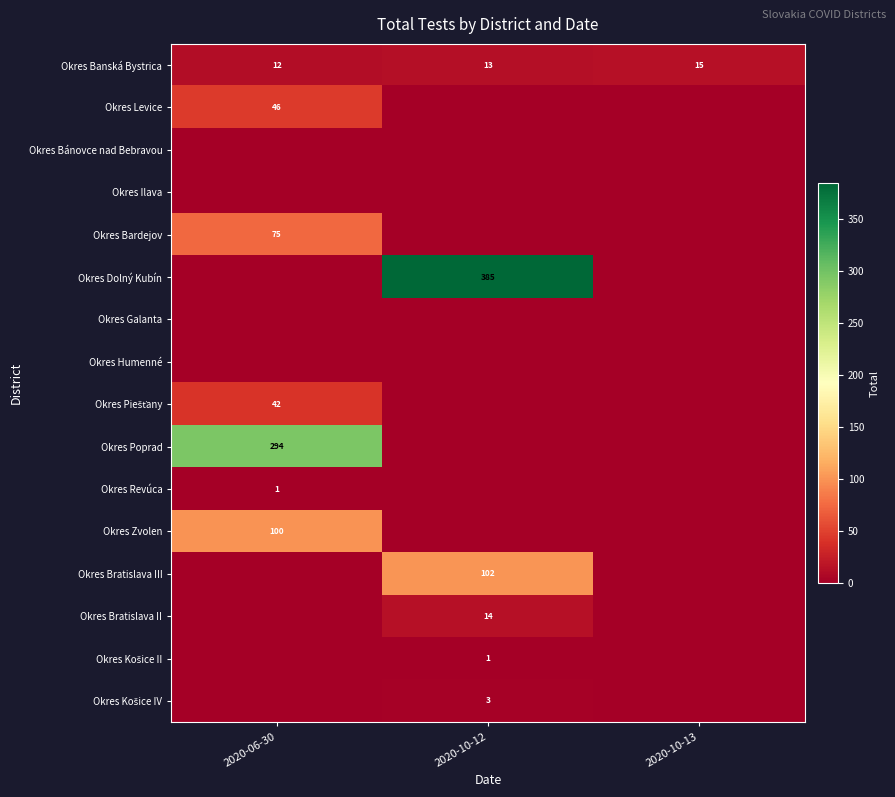

True or false: Okres Banská Bystrica has a value of 12 at 2020-06-30.

True